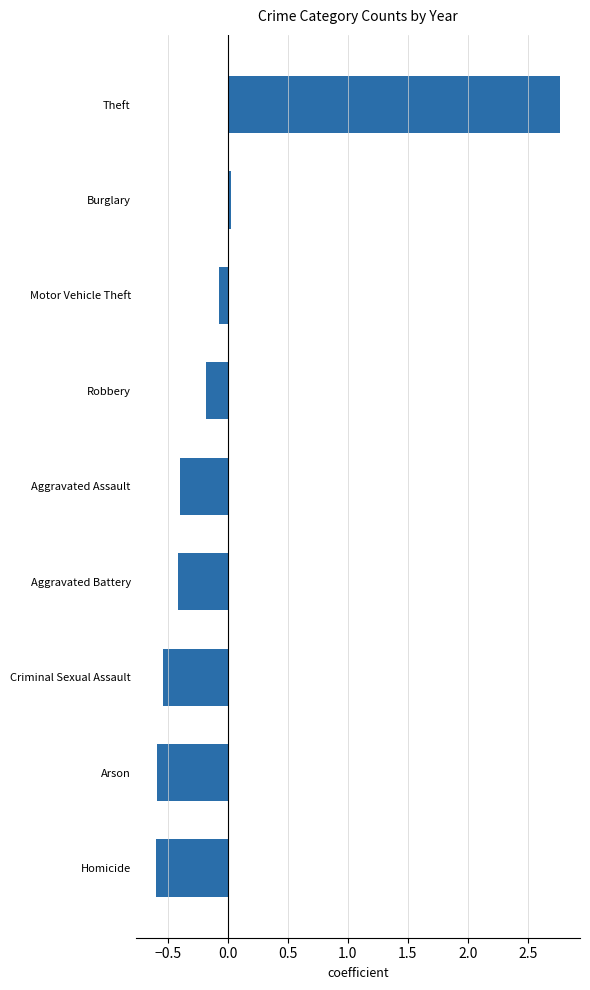

The chart shows a value of 0.0 at Burglary. True or false?

True